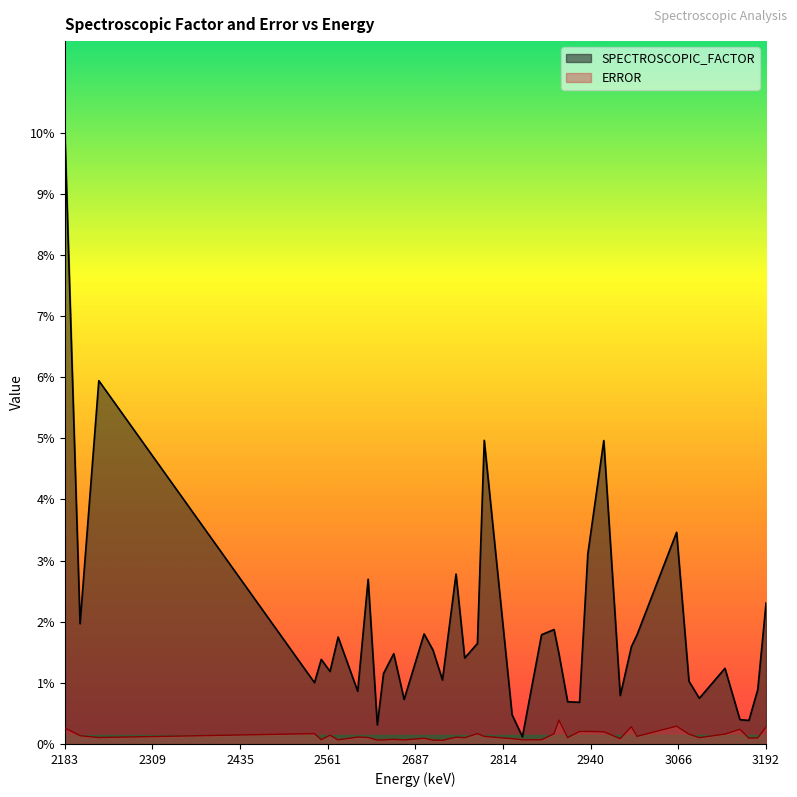

At which category does ERROR reach its first local peak?

2542.566758096668